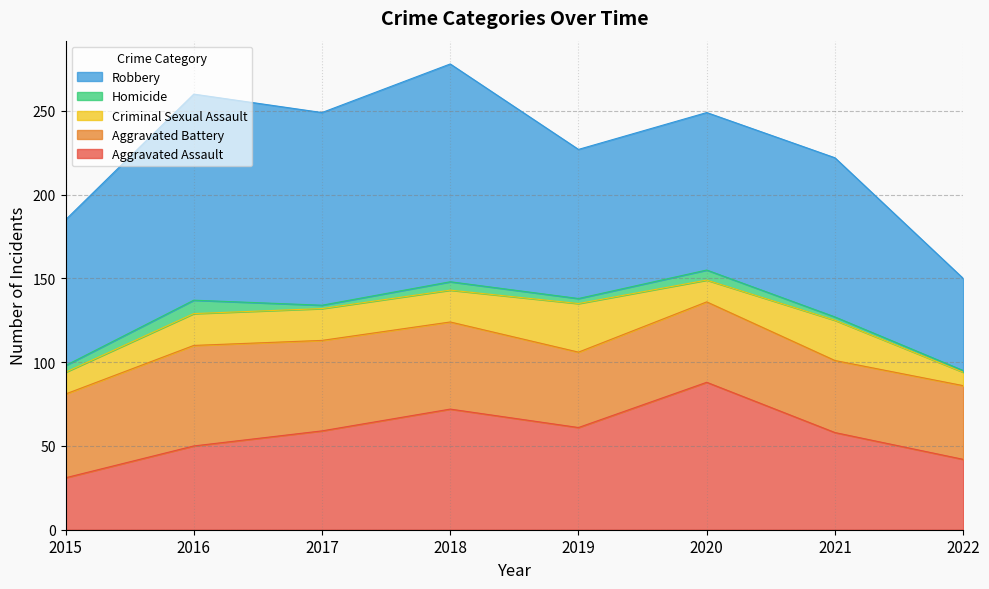

At which label does Criminal Sexual Assault first exceed 19?

2019